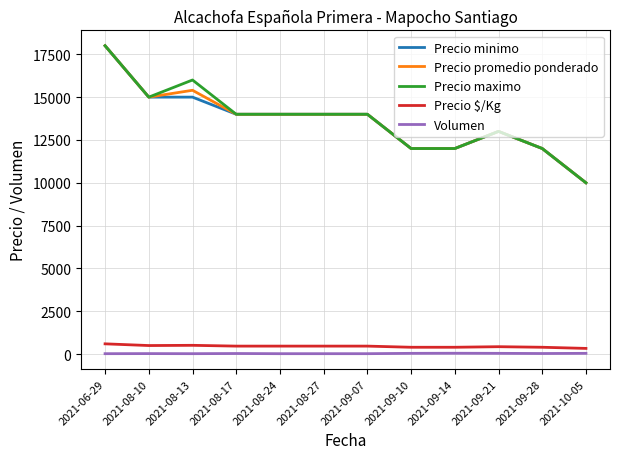

True or false: Volumen and Precio promedio ponderado intersect in this chart.

False